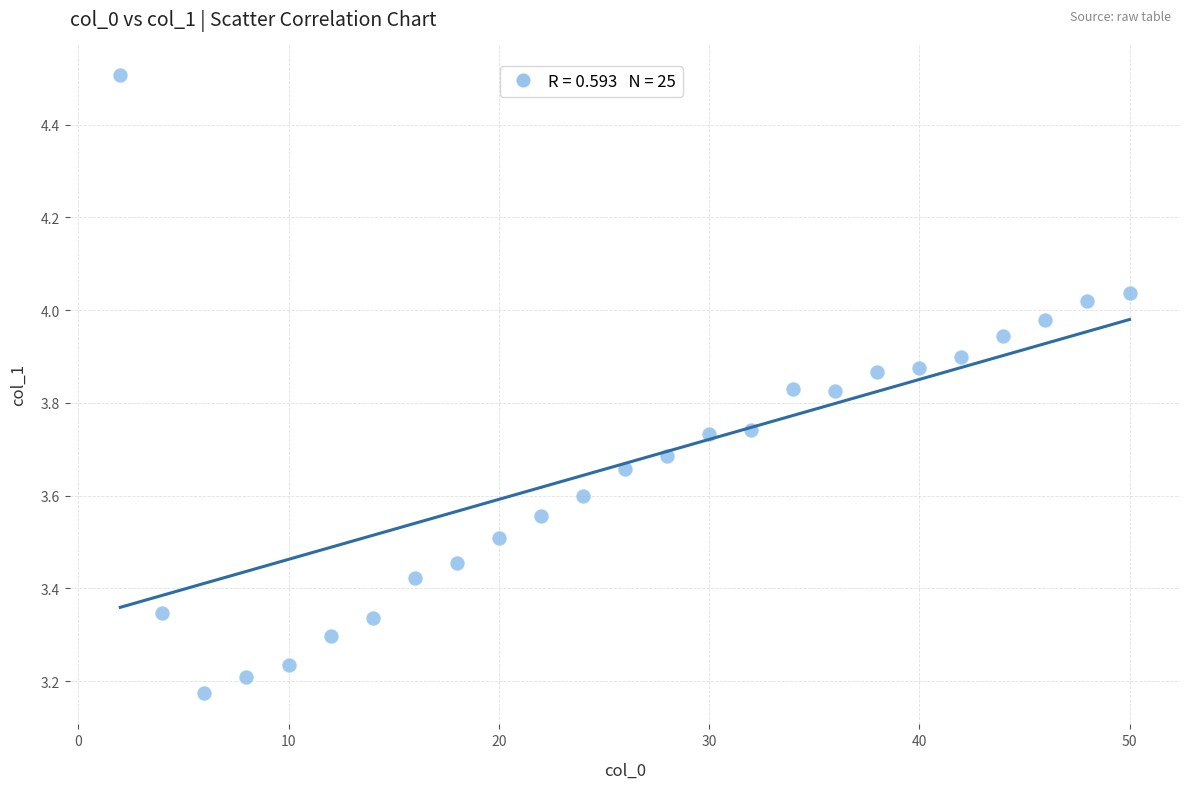

What is the range of X values (max minus min)?

48.0